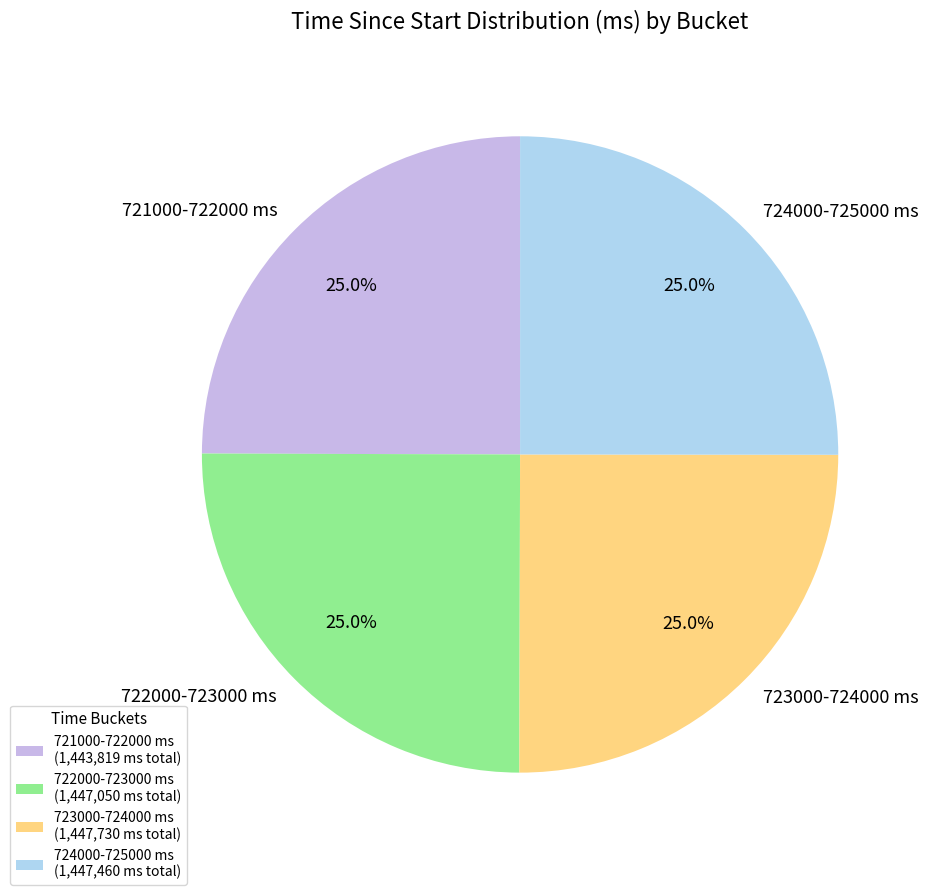

To the nearest percent, what is the average slice percentage?

25%